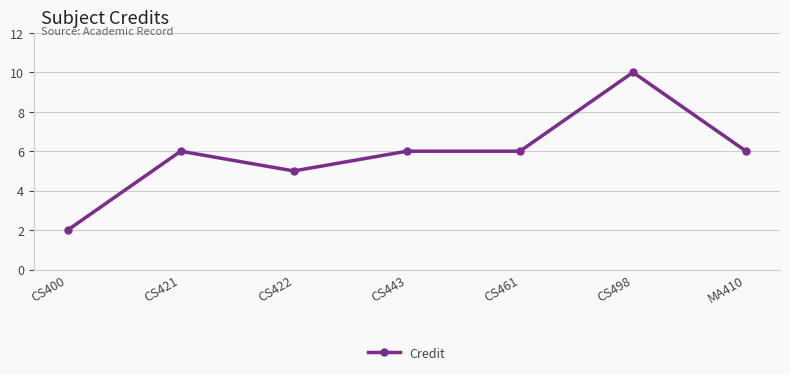

The chart shows a value of 6 at CS443. True or false?

True